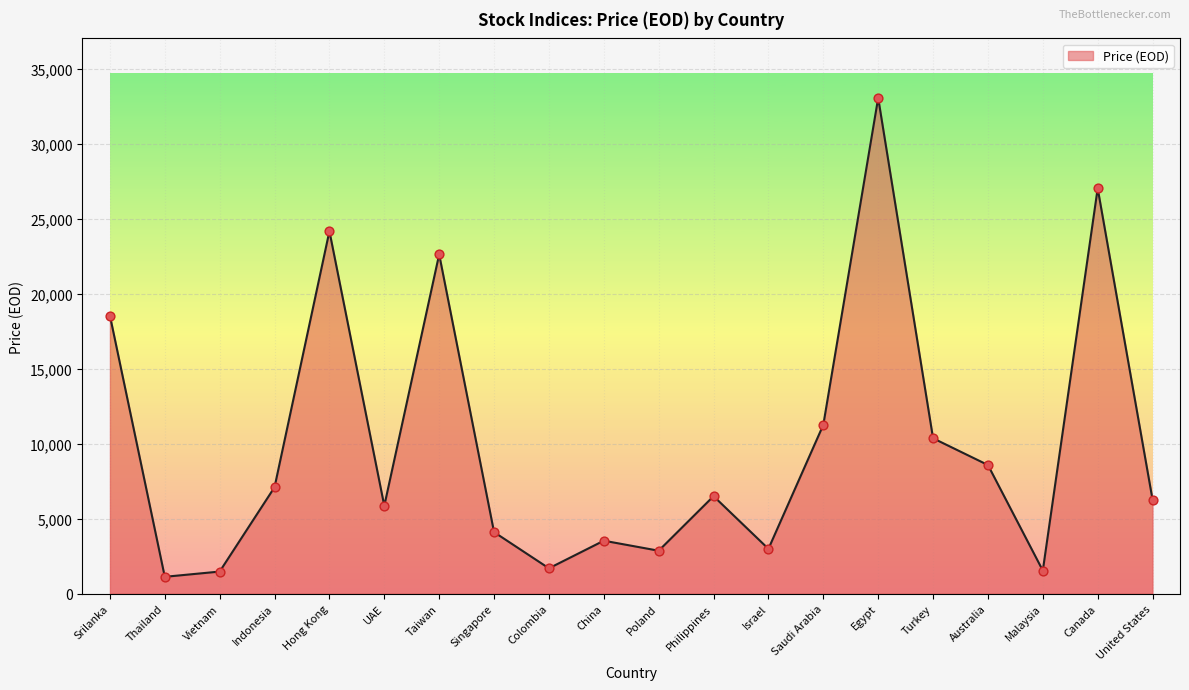

What is the change in value from Indonesia to Singapore?

-2993.6